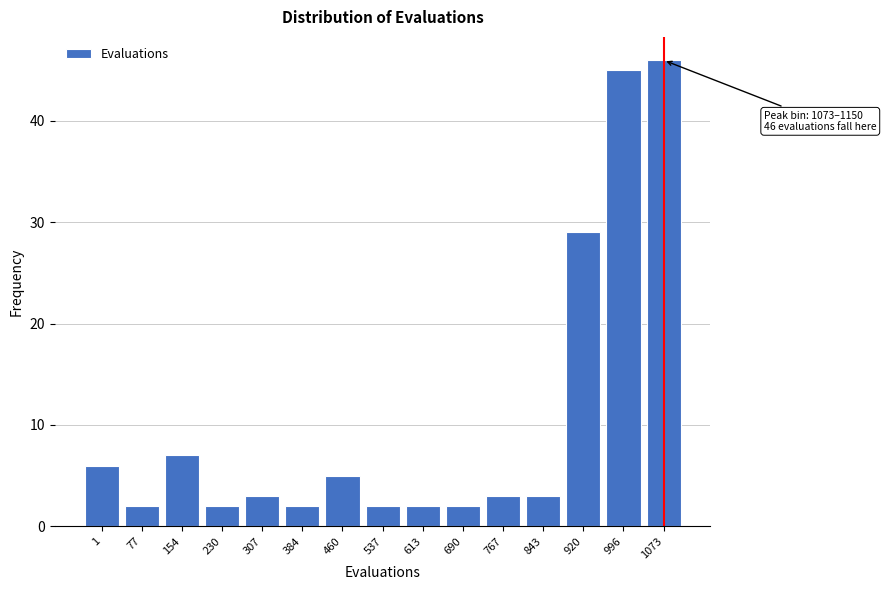

Reading right to left, what are all the values shown in this chart?

46	45	29	3	3	2	2	2	5	2	3	2	7	2	6